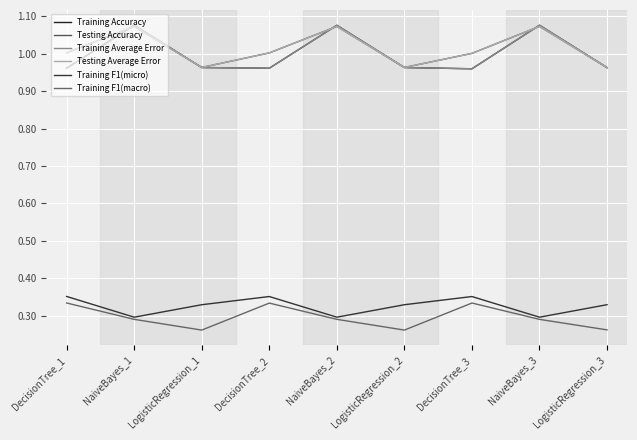

Which series has the largest range (max minus min)?

Training Accuracy